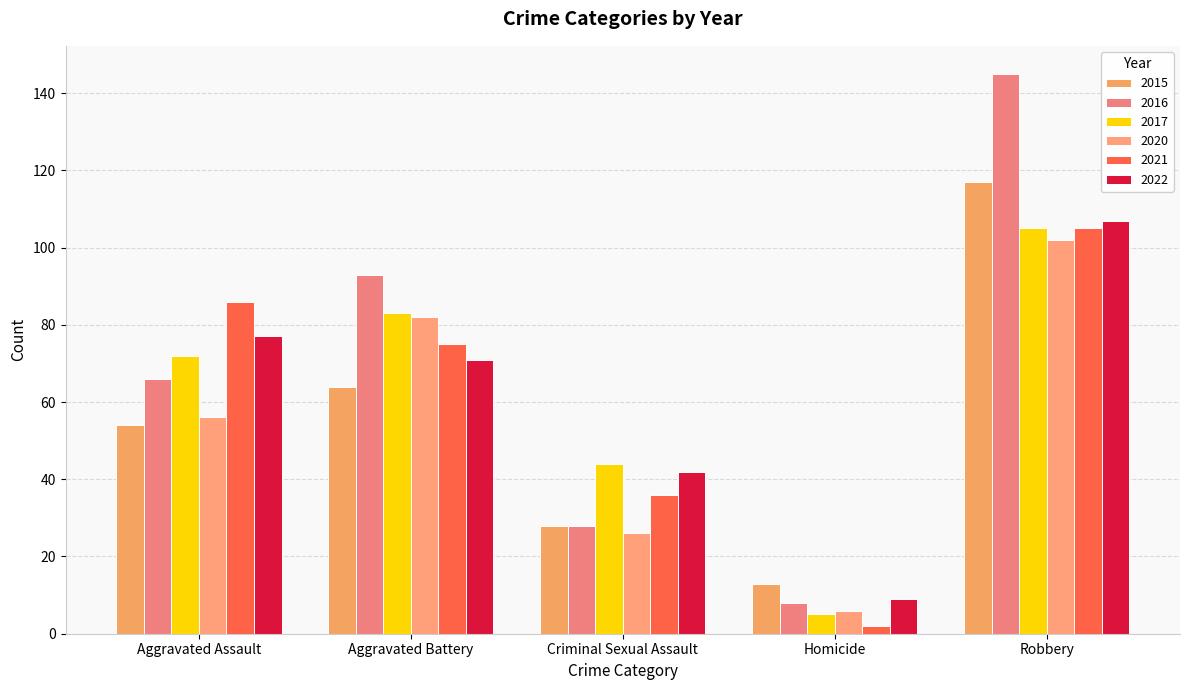

Reading left to right, list all the values displayed in this chart.

2015: Aggravated Assault=54	Aggravated Battery=64	Criminal Sexual Assault=28	Homicide=13	Robbery=117
2016: Aggravated Assault=66	Aggravated Battery=93	Criminal Sexual Assault=28	Homicide=8	Robbery=145
2017: Aggravated Assault=72	Aggravated Battery=83	Criminal Sexual Assault=44	Homicide=5	Robbery=105
2020: Aggravated Assault=56	Aggravated Battery=82	Criminal Sexual Assault=26	Homicide=6	Robbery=102
2021: Aggravated Assault=86	Aggravated Battery=75	Criminal Sexual Assault=36	Homicide=2	Robbery=105
2022: Aggravated Assault=77	Aggravated Battery=71	Criminal Sexual Assault=42	Homicide=9	Robbery=107